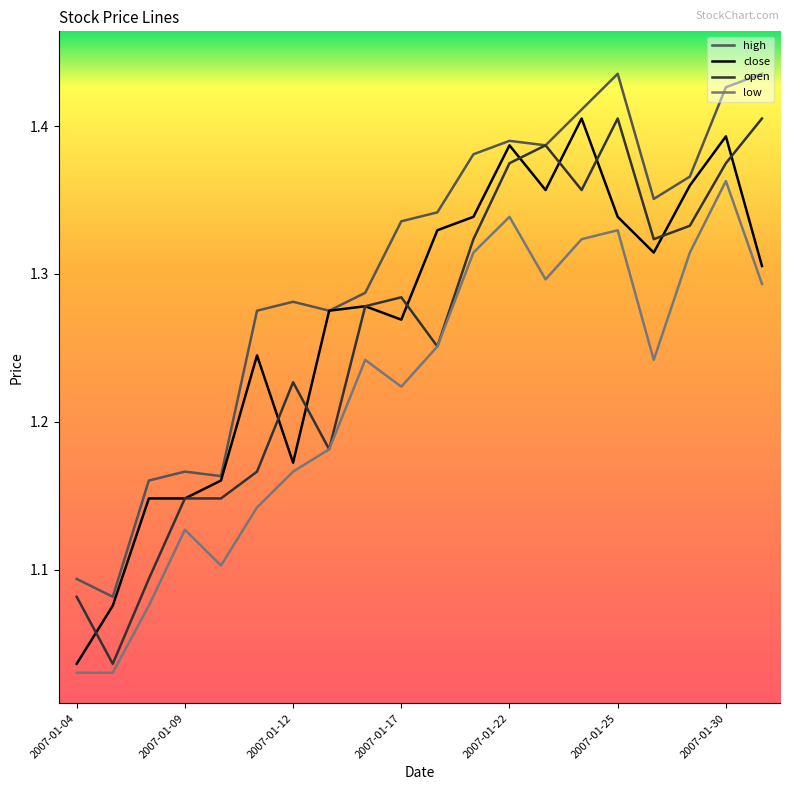

Which series has the largest total across all categories?

high